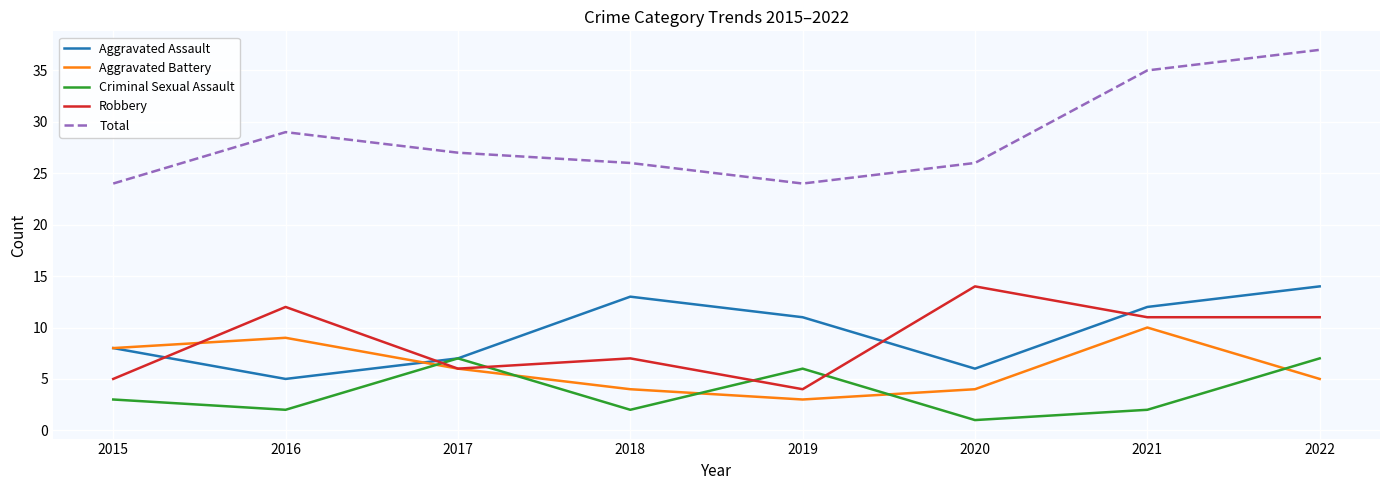

At which label does Aggravated Battery reach its peak?

2021